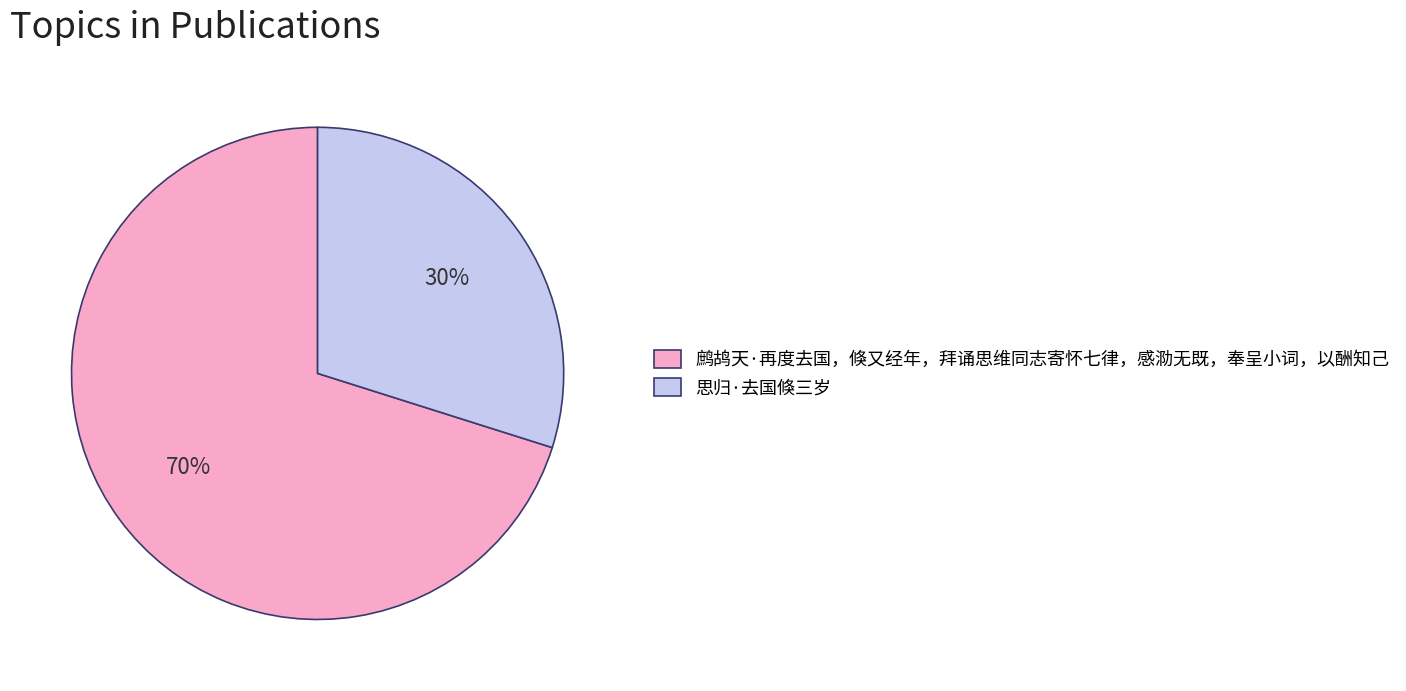

Is the sum of 思归·去国倏三岁 and 鹧鸪天·再度去国，倏又经年，拜诵思维同志寄怀七律，感泐无既，奉呈小词，以酬知己 greater than half?

Yes